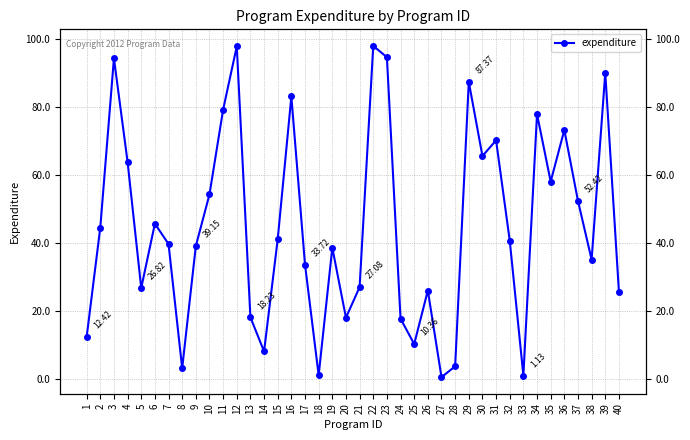

List the labels in order of value, largest first.

22, 12, 23, 3, 39, 29, 16, 11, 34, 36, 31, 30, 4, 35, 10, 37, 6, 2, 15, 32, 7, 9, 19, 38, 17, 21, 5, 26, 40, 13, 20, 24, 1, 25, 14, 28, 8, 18, 33, 27